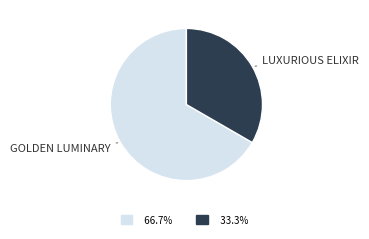

Is there any slice that represents more than half of the pie?

Yes